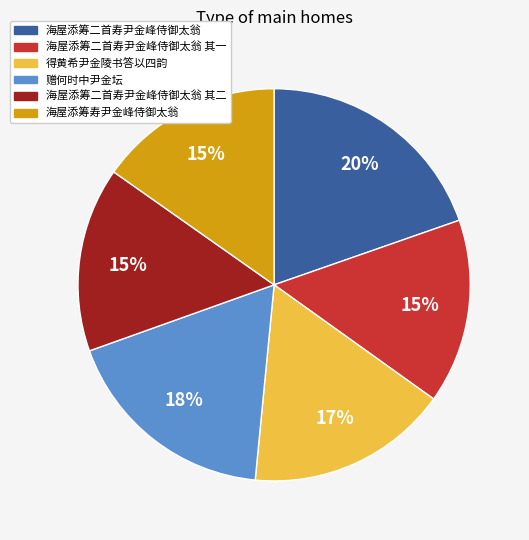

What percentage is the 海屋添筹寿尹金峰侍御太翁 slice, to the nearest percent?

15%